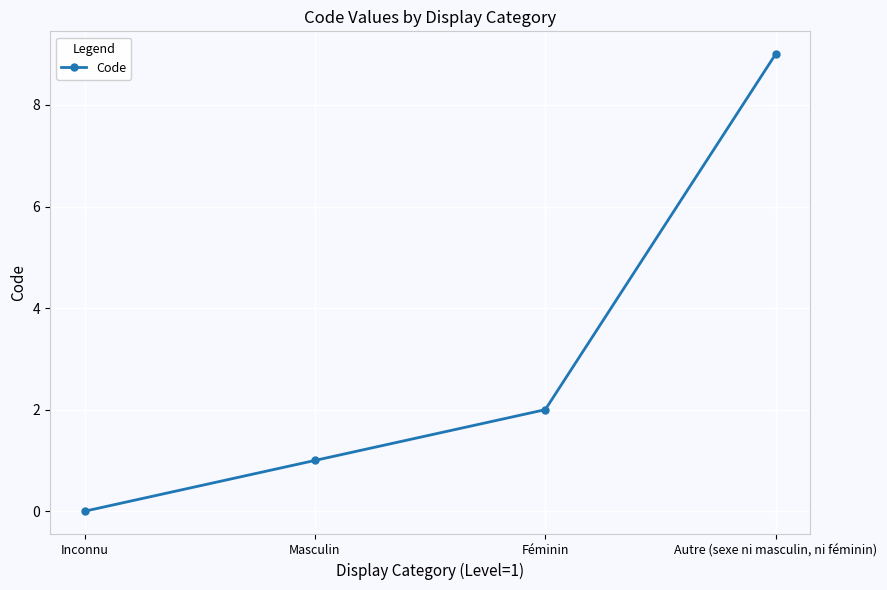

Reading left to right, what are all the values shown in this chart?

0	1	2	9